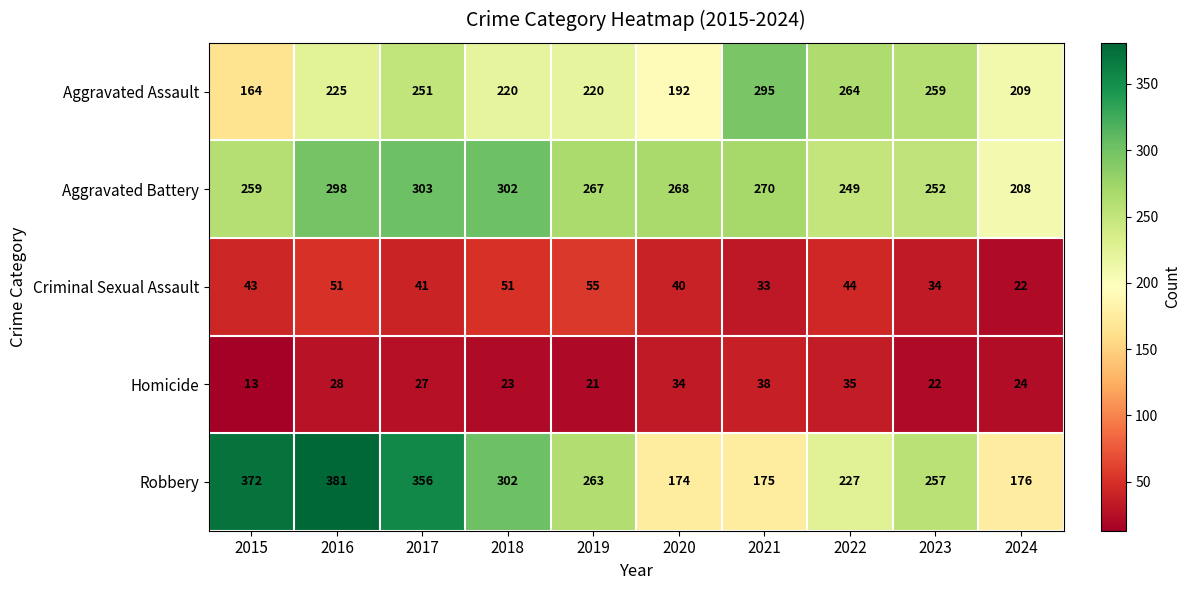

Which series changed the most between 2018 and 2019?

Robbery